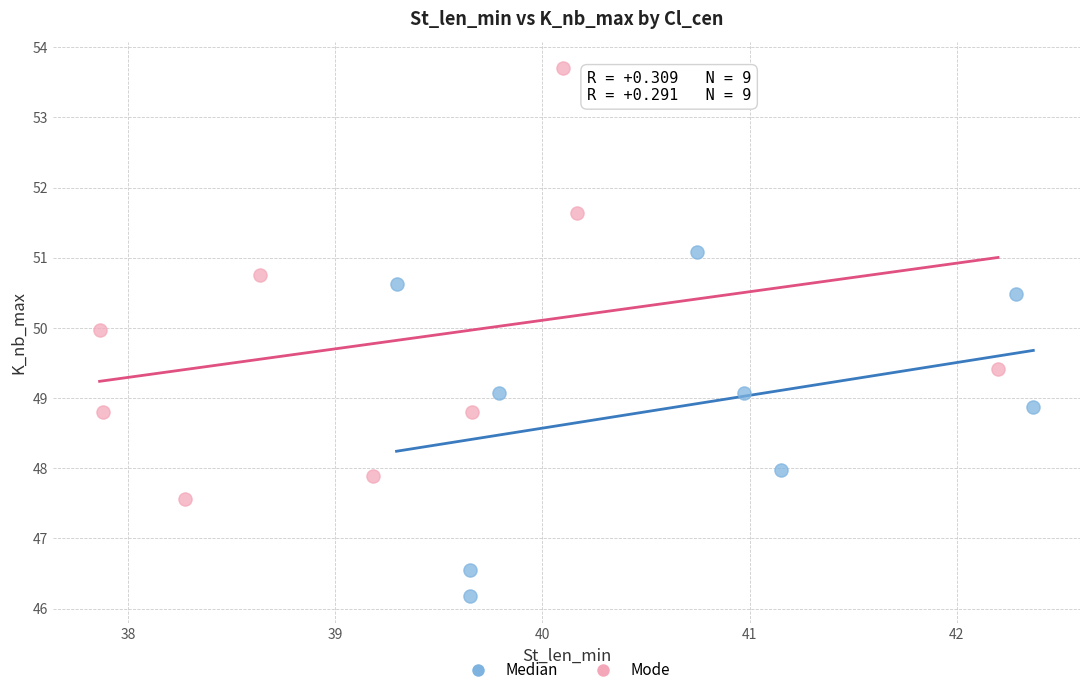

What are all the series names shown in the legend?

Median, Mode